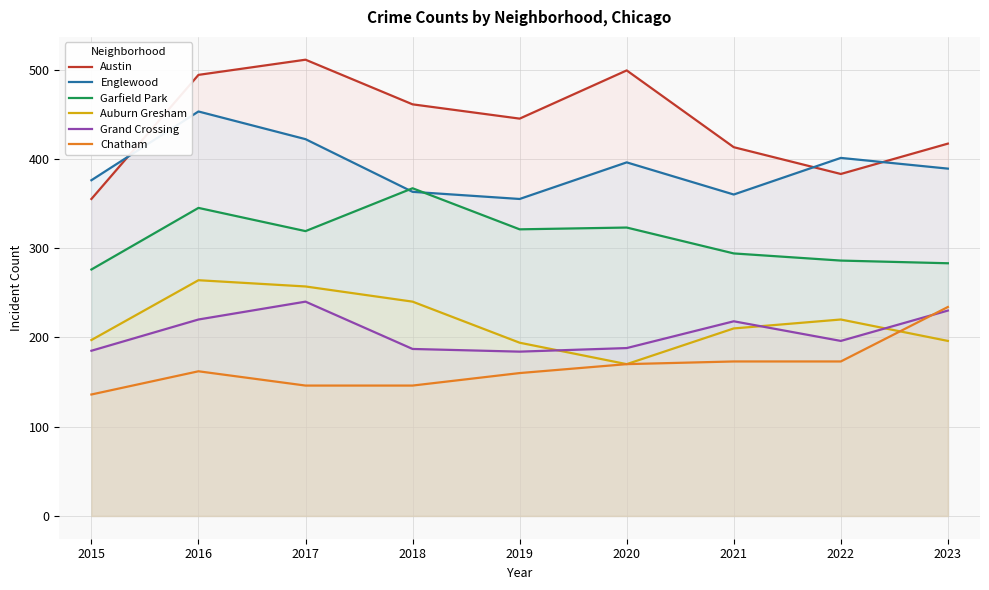

Which series has the largest range (max minus min)?

Austin